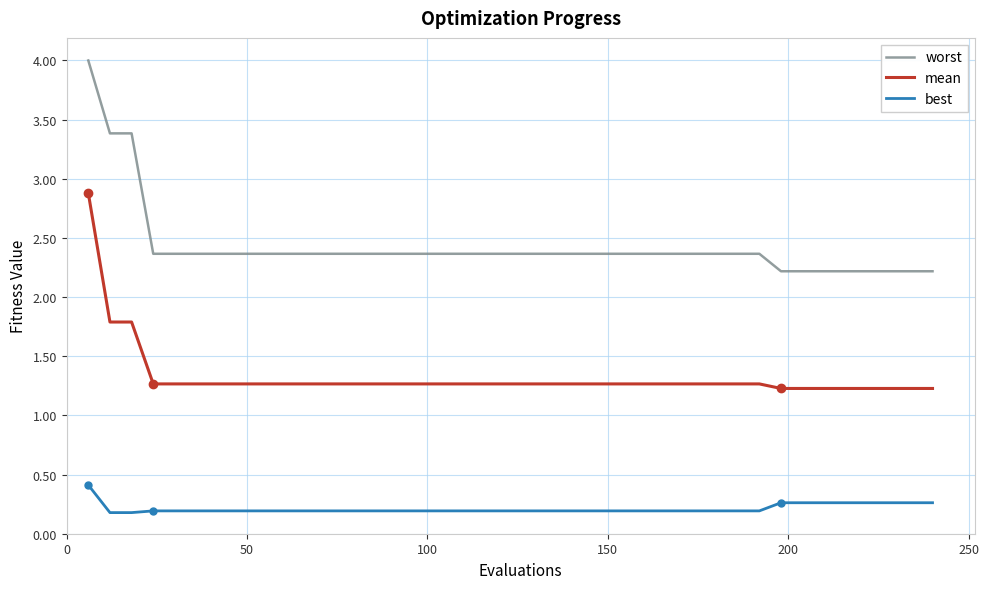

What are all the series names shown in the legend?

worst, mean, best